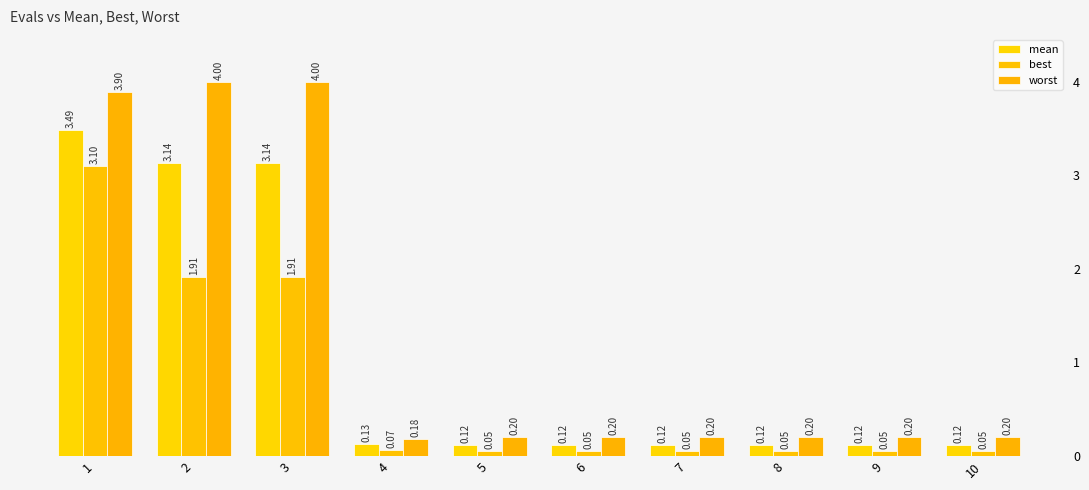

The value of best at 7 is 0.1. True or false?

True